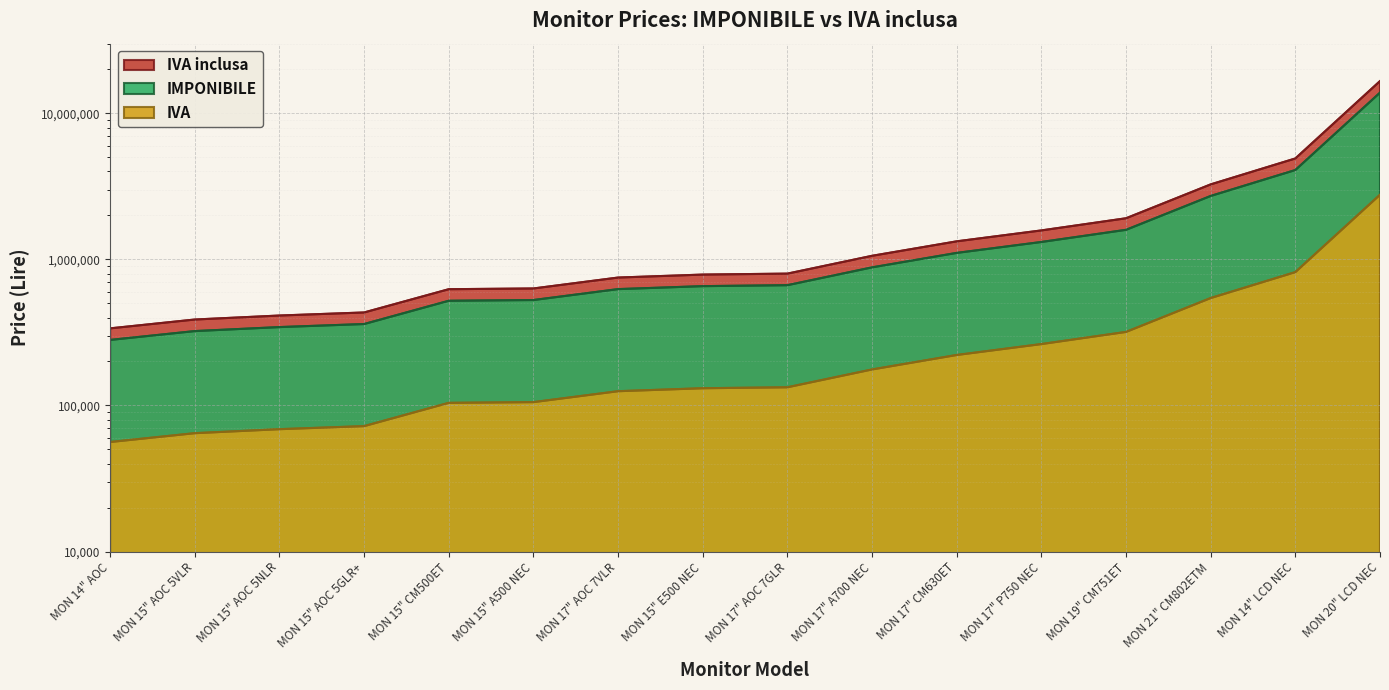

True or false: IMPONIBILE and IVA cross at least once.

False